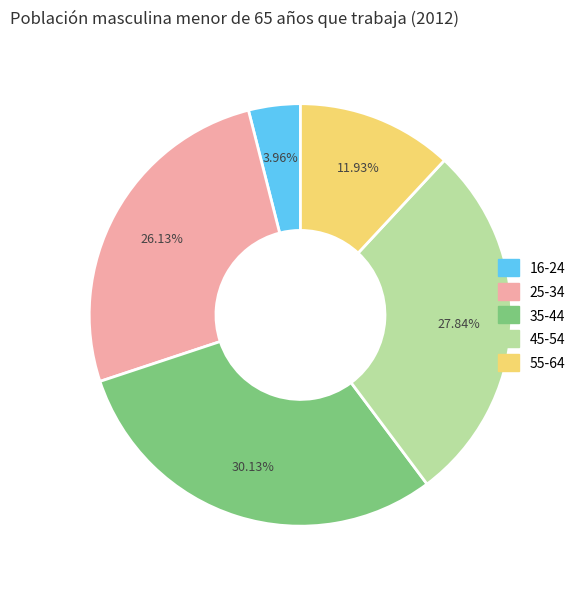

Which slice is the smallest?

16-24